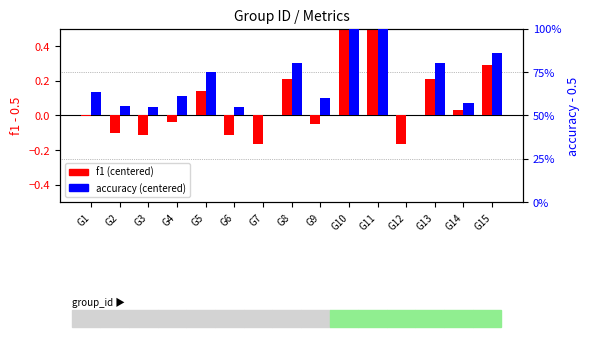

What is the value of the f1 (centered) bar at the 7th from the left?

-0.2